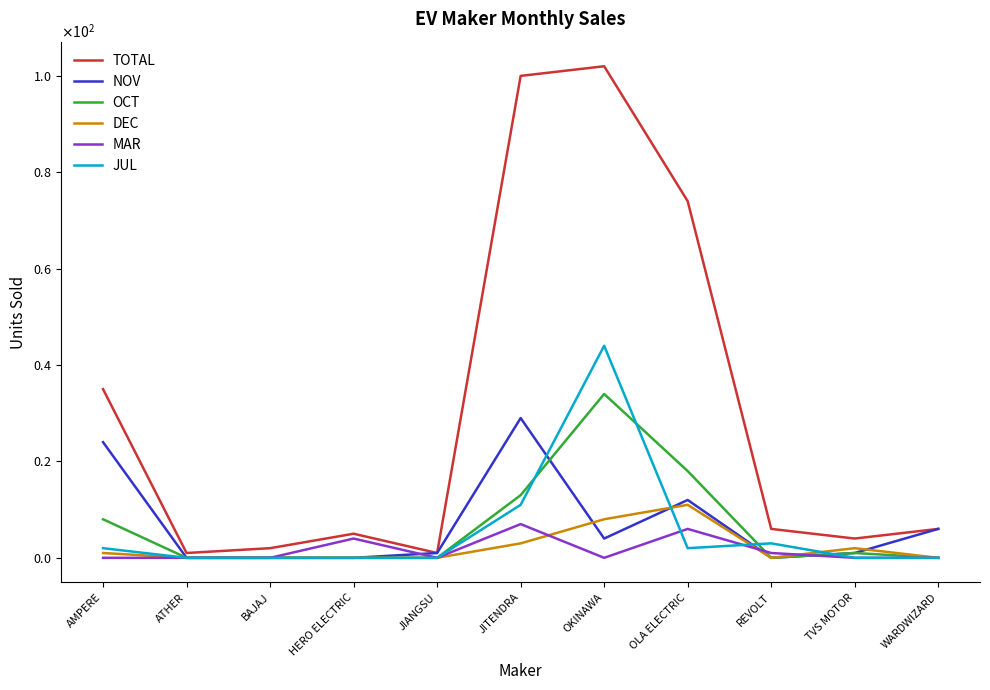

Which series has the largest total across all categories?

TOTAL